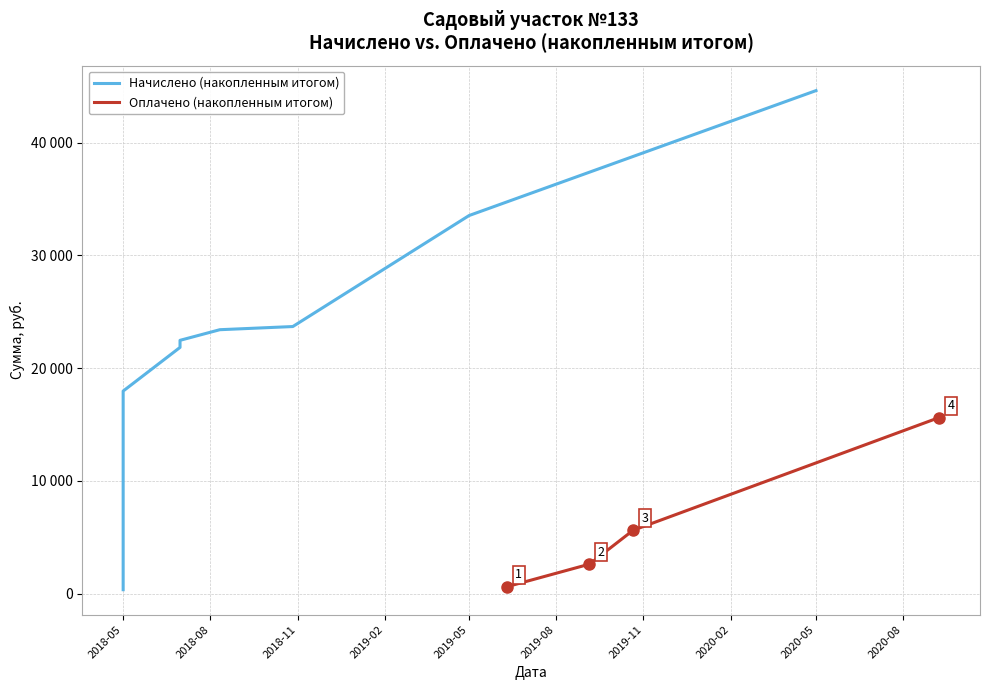

What is the difference between the maximum and minimum values?

15000.0